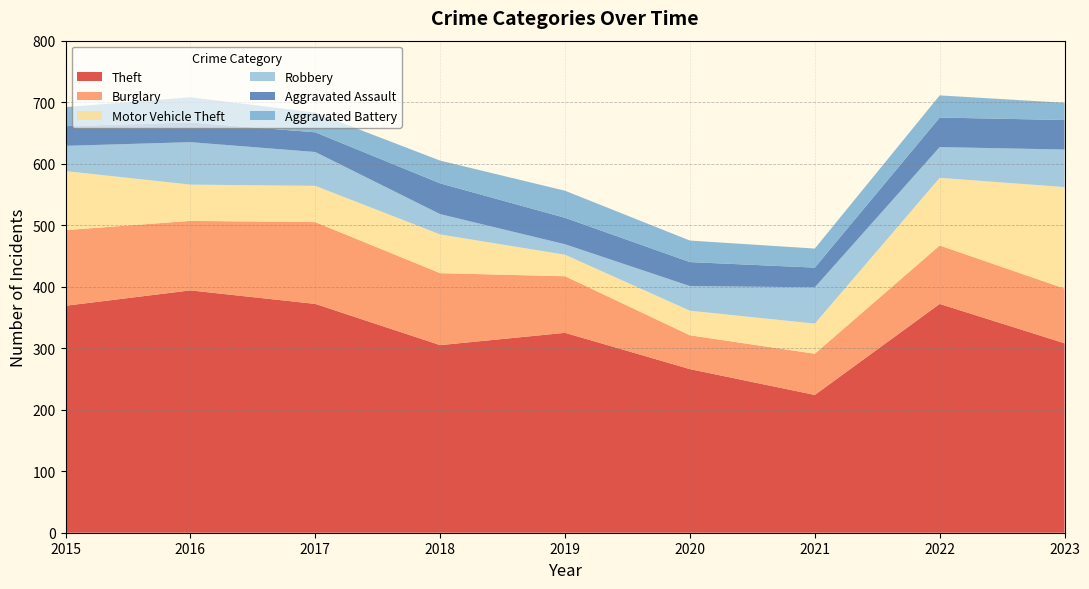

Reading right to left, list all the values displayed in this chart.

Theft: 2023=308	2022=372	2021=224	2020=266	2019=325	2018=305	2017=372	2016=394	2015=369
Burglary: 2023=89	2022=95	2021=67	2020=55	2019=92	2018=117	2017=133	2016=113	2015=123
Motor Vehicle Theft: 2023=165	2022=110	2021=49	2020=40	2019=35	2018=63	2017=59	2016=59	2015=96
Robbery: 2023=61	2022=50	2021=59	2020=40	2019=17	2018=33	2017=55	2016=69	2015=41
Aggravated Assault: 2023=48	2022=48	2021=32	2020=39	2019=43	2018=50	2017=32	2016=32	2015=32
Aggravated Battery: 2023=28	2022=36	2021=31	2020=35	2019=44	2018=37	2017=32	2016=41	2015=31